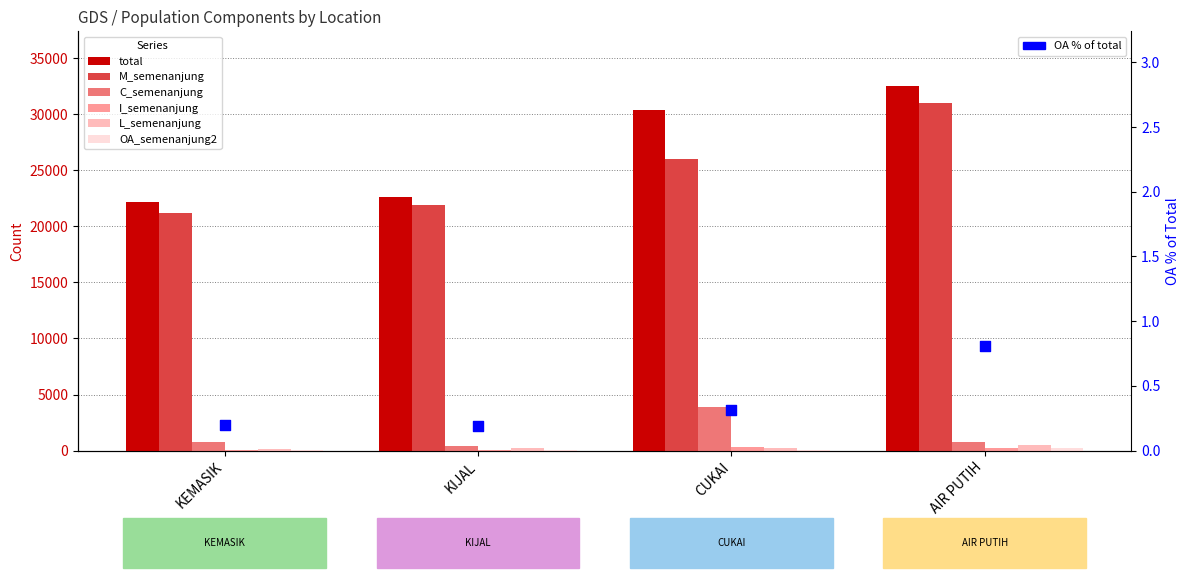

Which series contains the lowest Y value?

OA_semenanjung2